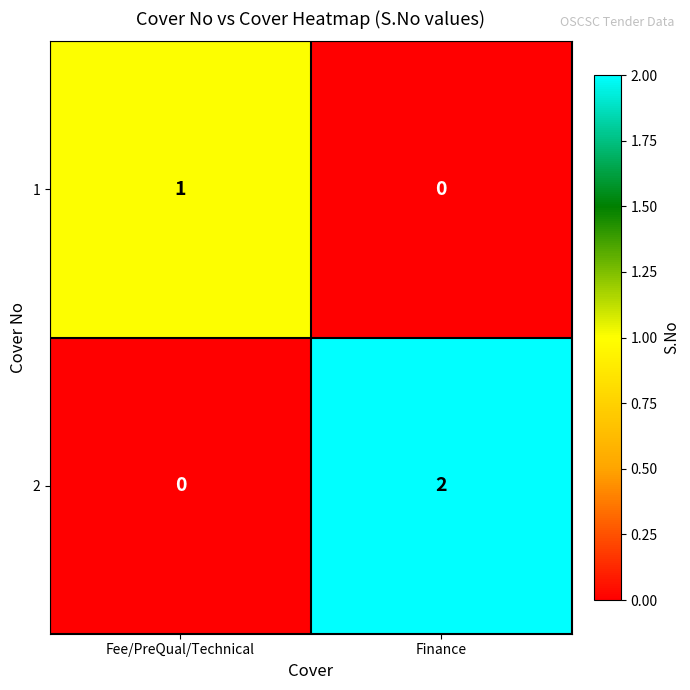

The 2 series shows 2 at Finance. True or false?

True